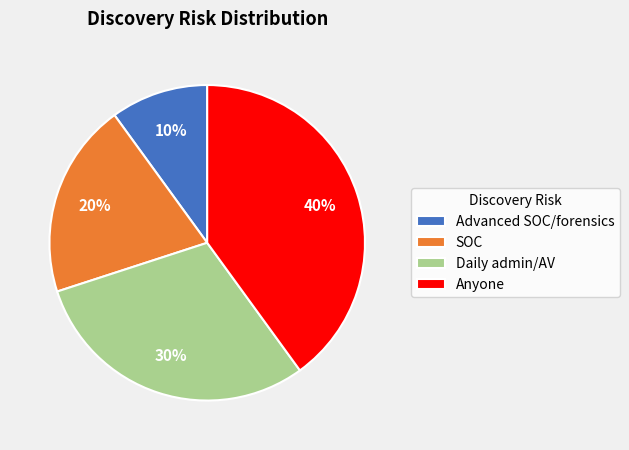

Approximately how many times larger is the value at Anyone compared to Advanced SOC/forensics?

4.0